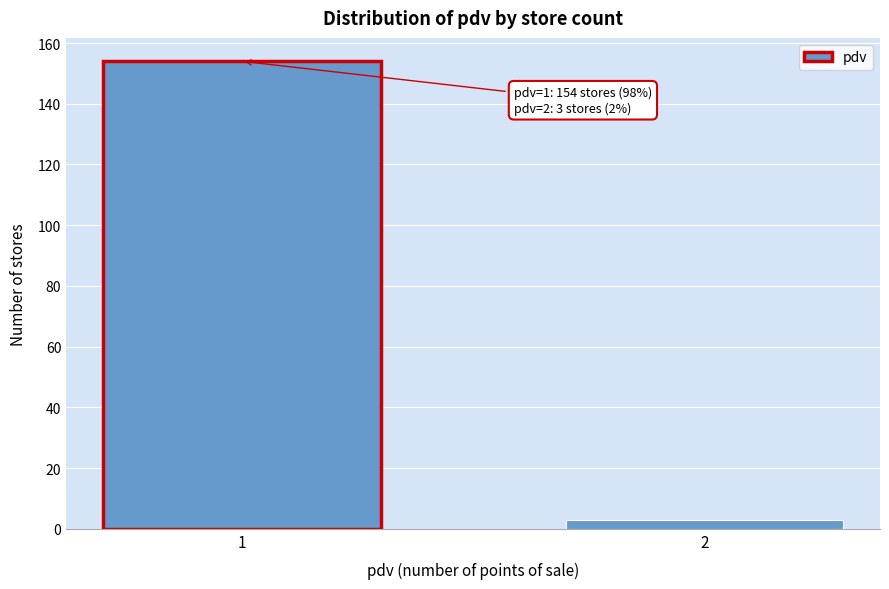

Reading left to right, extract all data points from this chart.

154	3